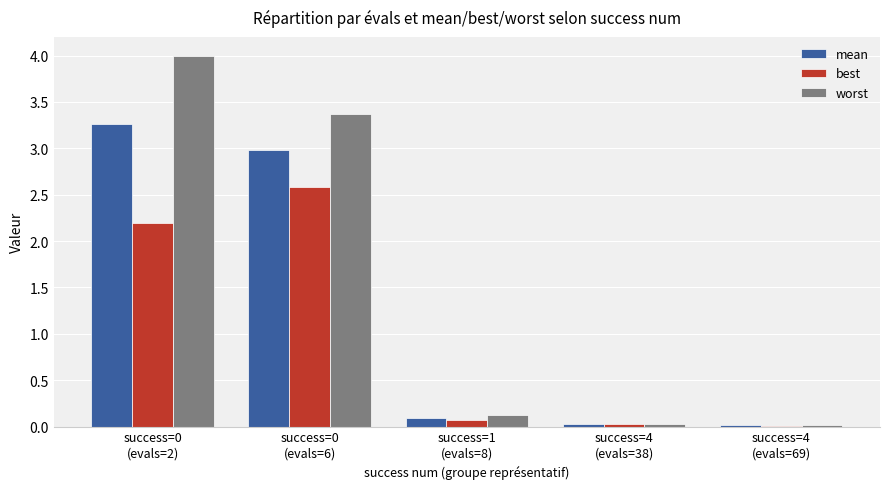

The value of mean at success=4
(evals=69) is 0.0. True or false?

True